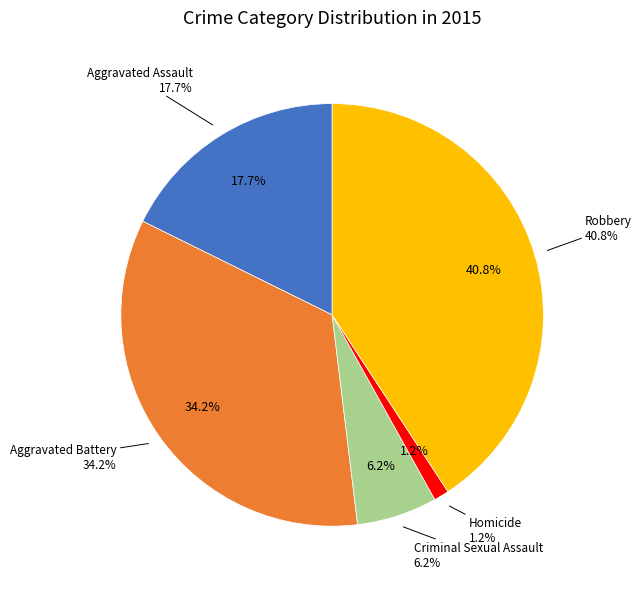

Between Homicide and Aggravated Battery, which is larger?

Aggravated Battery